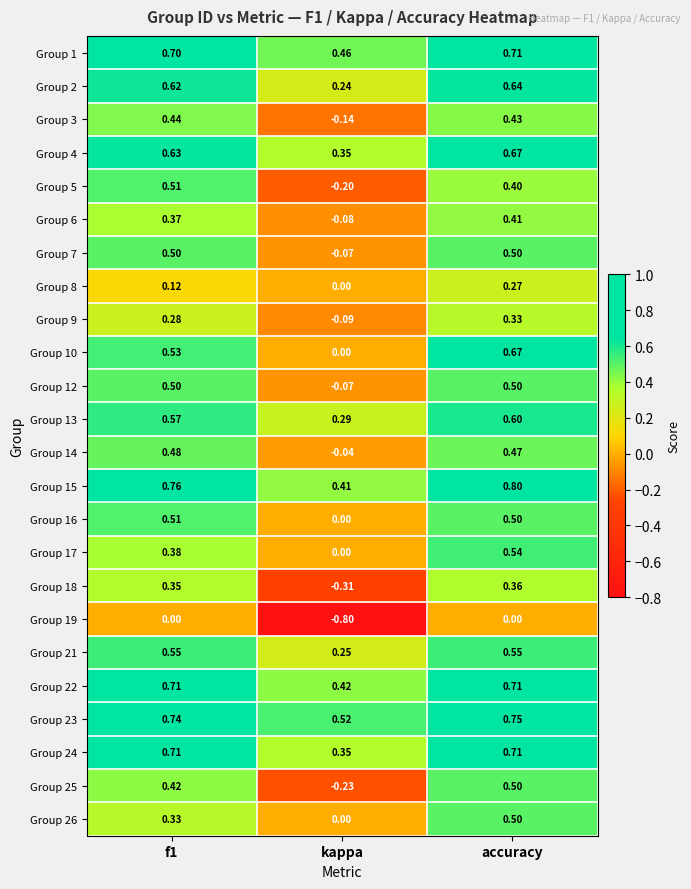

Which series has the largest total across all categories?

Group 23